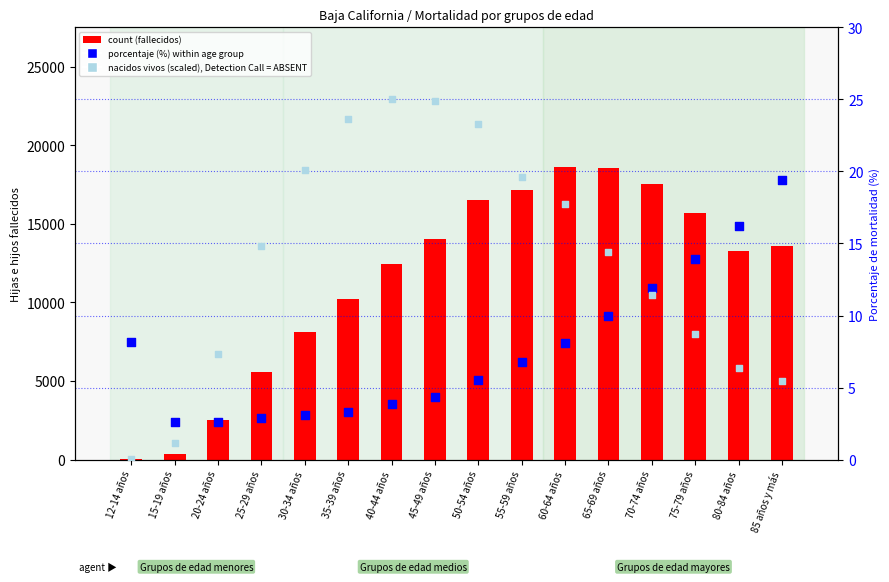

At how many categories does at least one series exceed 7735?

12